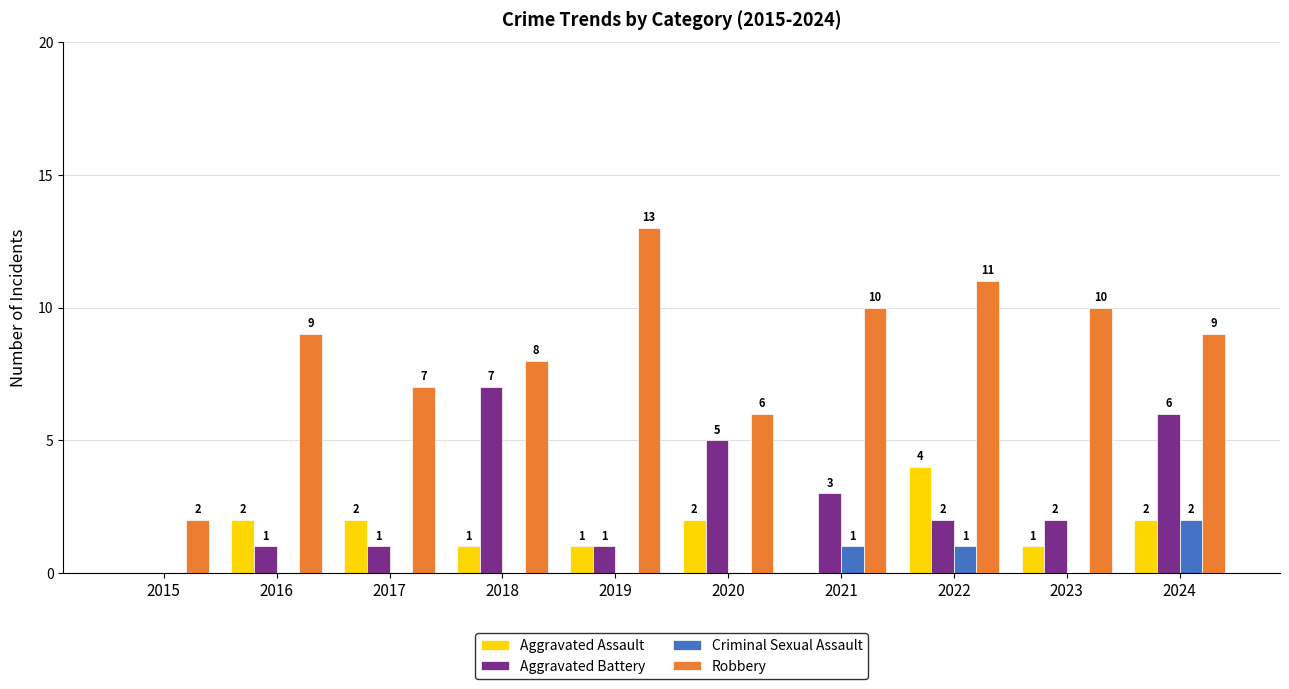

Count the number of categories in the chart.

10